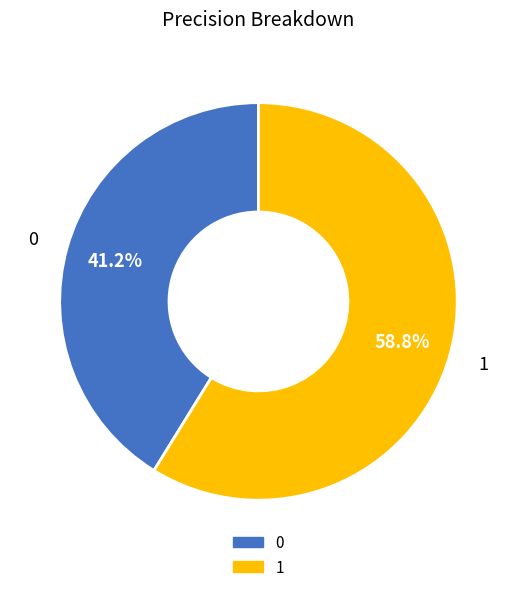

Rank the categories by value from highest to lowest.

1, 0